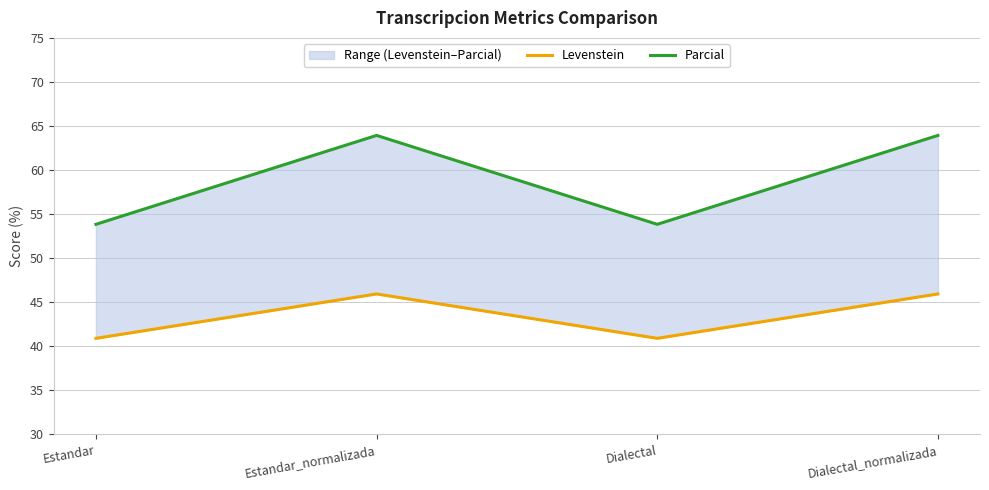

The Levenstein series shows 45.9 at Estandar_normalizada. True or false?

True